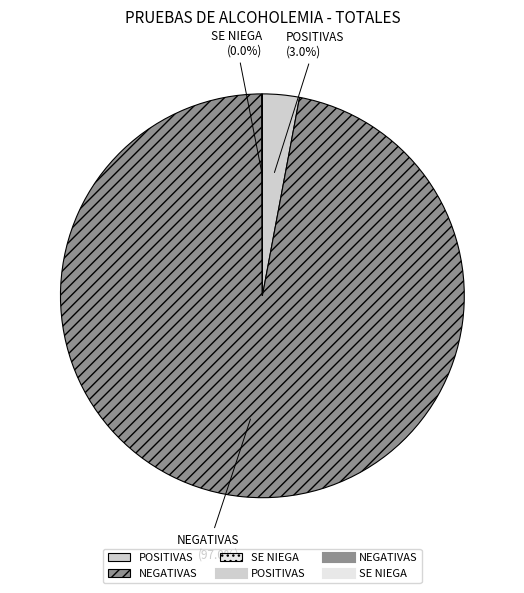

How much of the chart is everything except NEGATIVAS?

3.0%